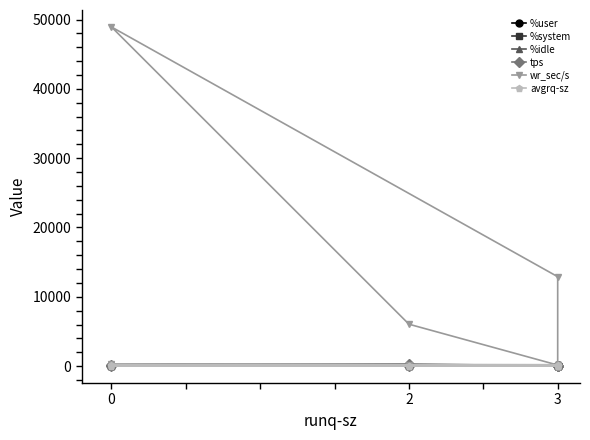

Which has a higher value, 3 or 2?

3